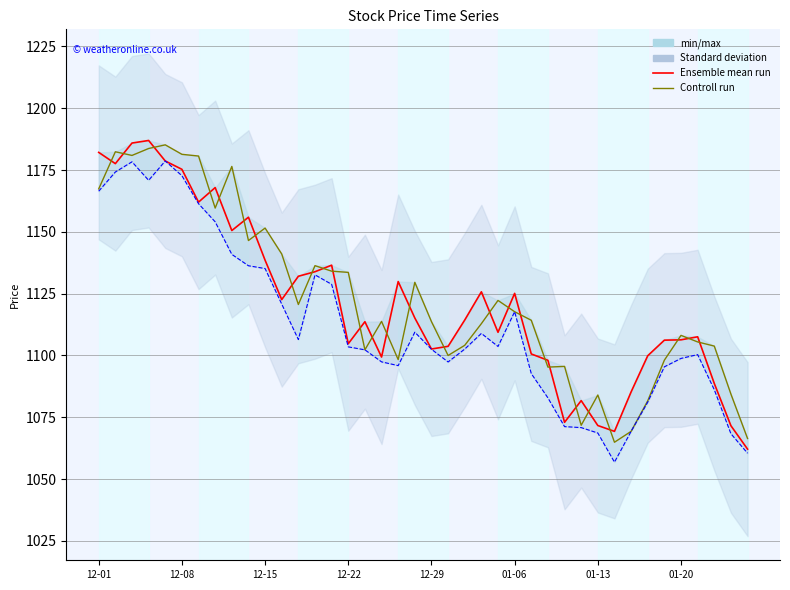

What is the difference between the second highest and second lowest values in the Controll run (开盘) series?

117.3